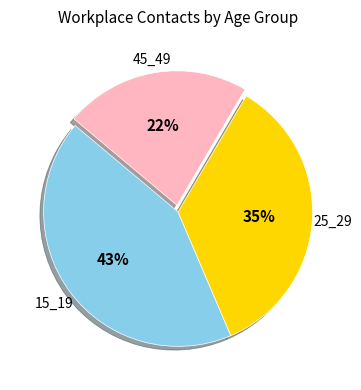

To the nearest percent, what is the average slice percentage?

33%